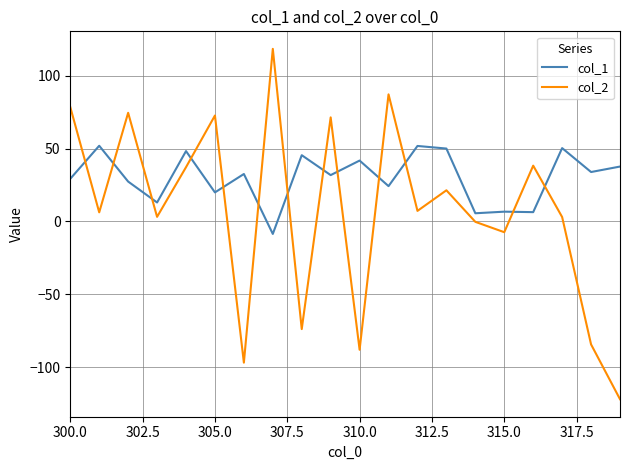

Which series has the widest spread of values?

col_2